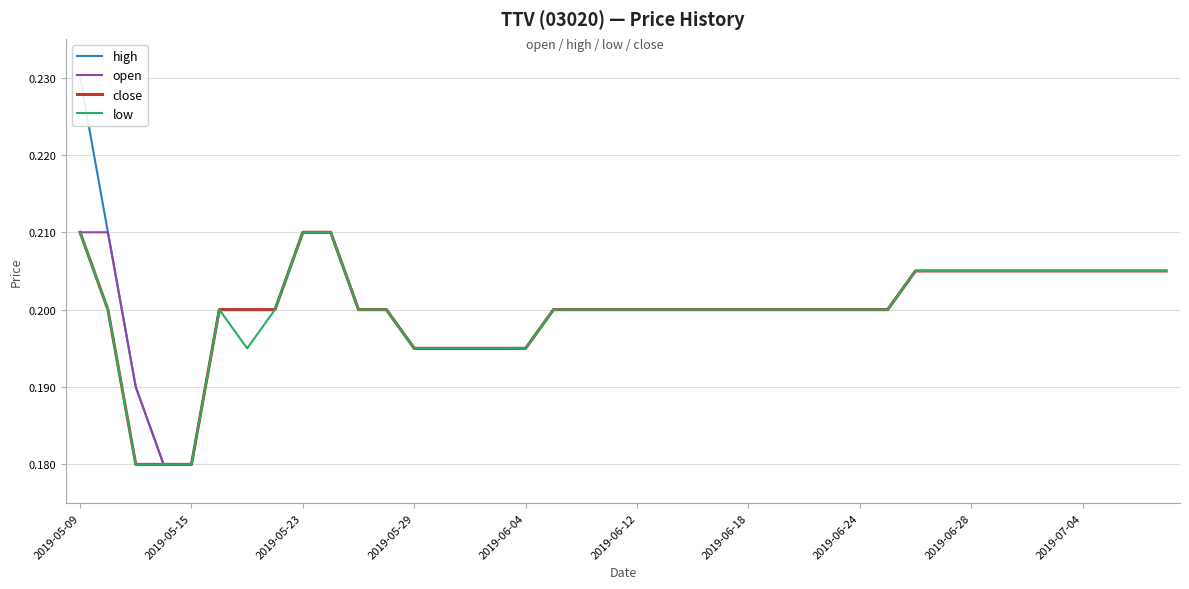

True or false: low has a value of 0.3 at 2019-06-28.

False